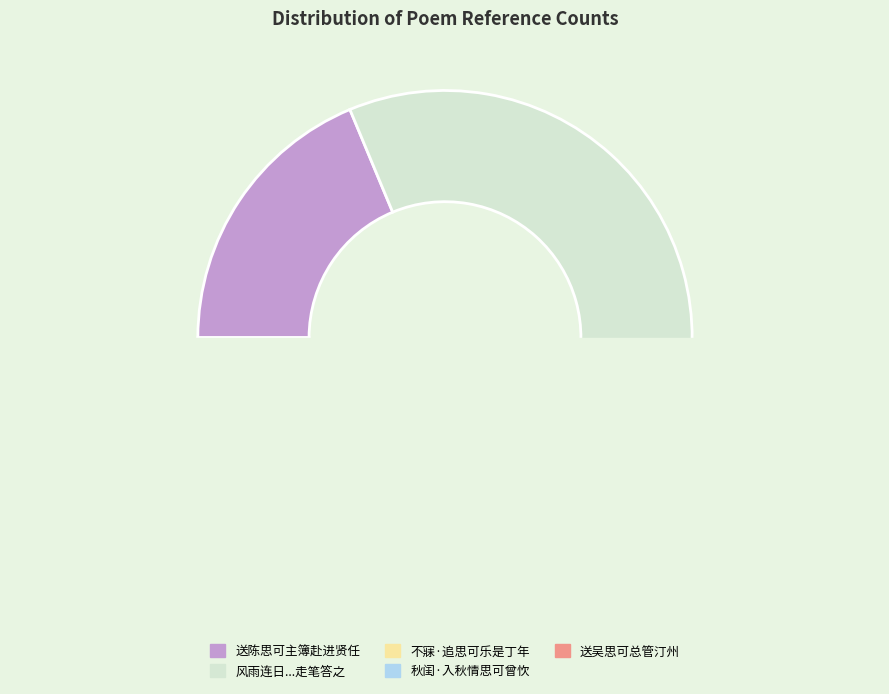

Is it true that 不寐·追思可乐是丁年 is 3% of the pie?

True